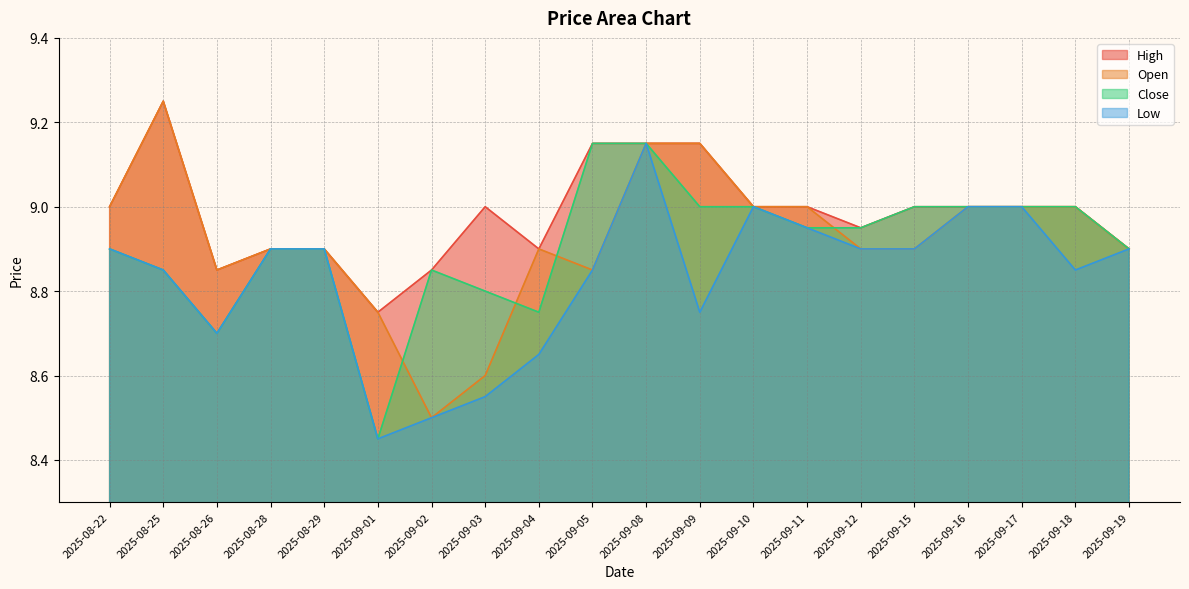

Rank the series by their maximum value, from lowest to highest.

Close, Low, High, Open